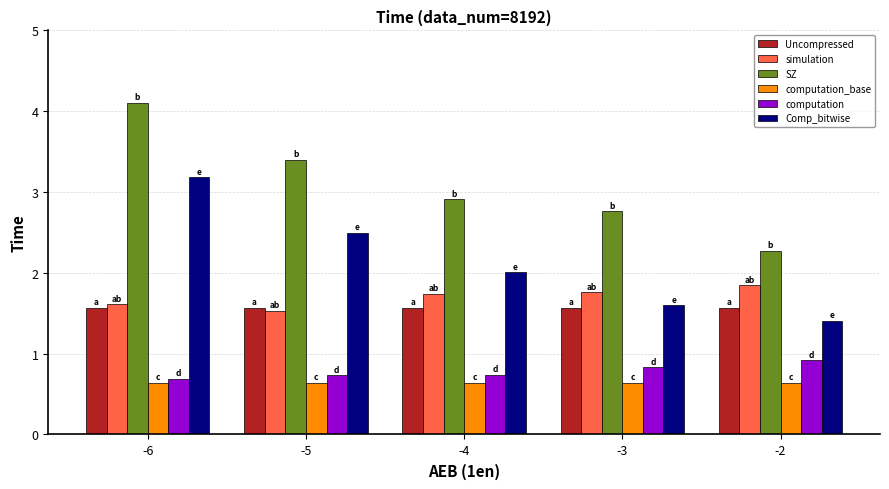

True or false: Uncompressed has a value of 1.6 at -4.

True